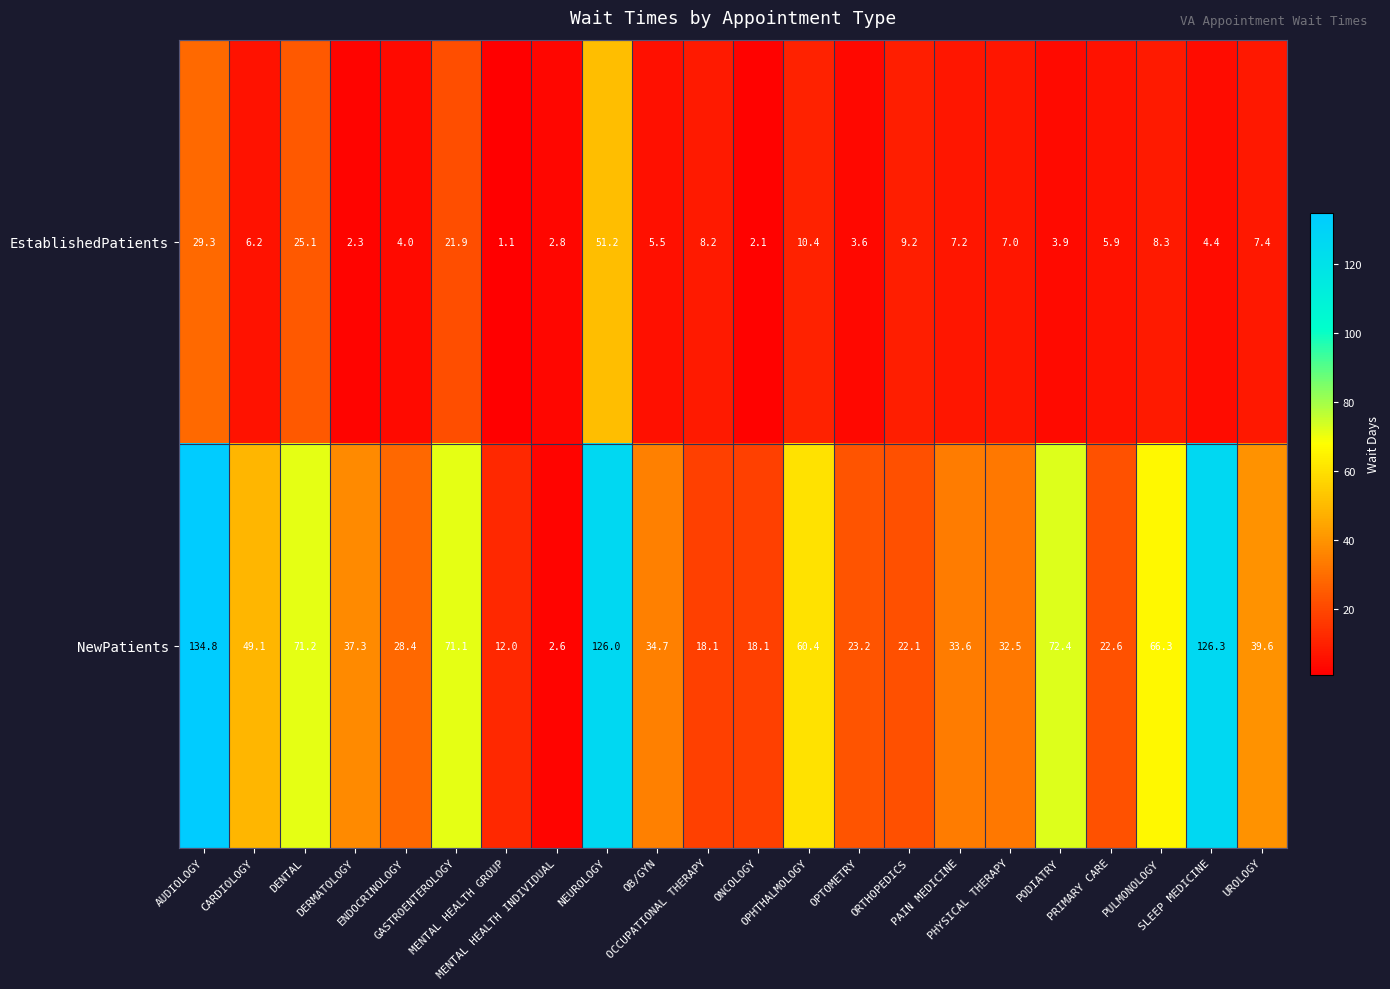

Which series has the largest range (max minus min)?

NewPatients